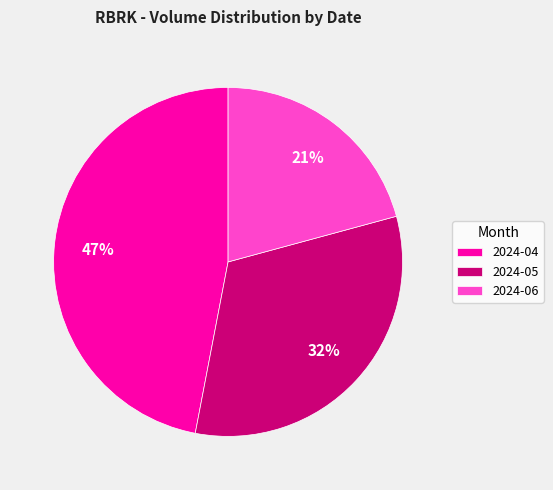

Is it true that 2024-06 is 21% of the pie?

True